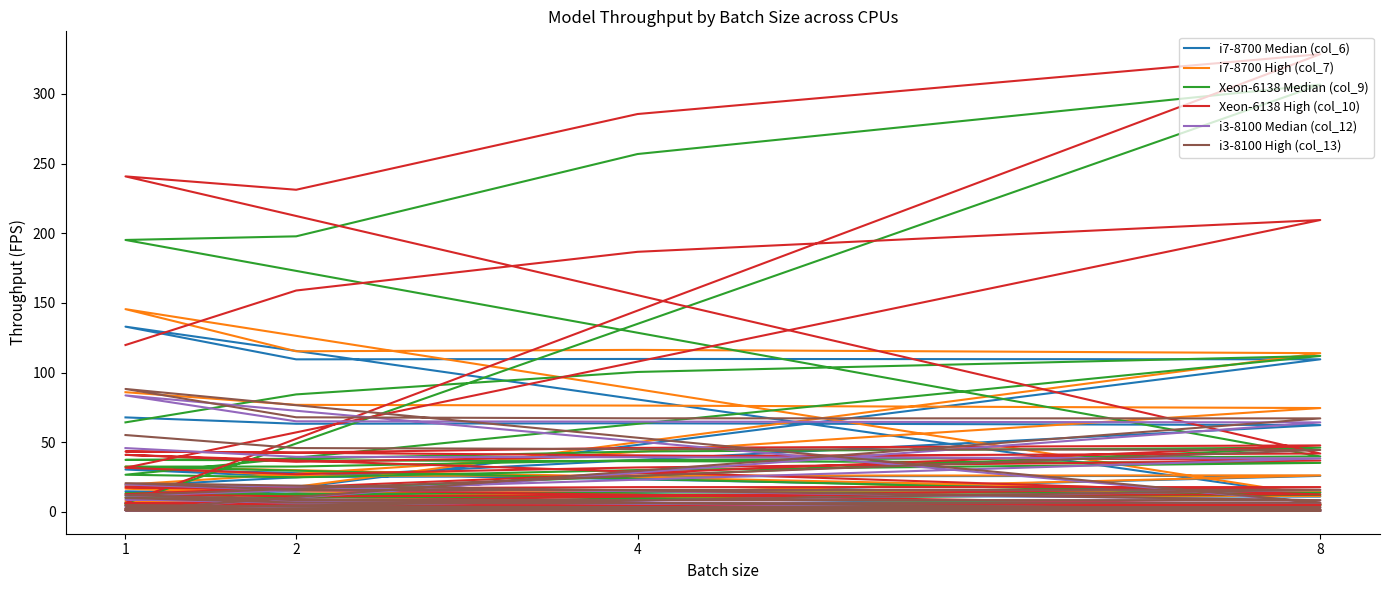

How many lines are shown in the chart?

6